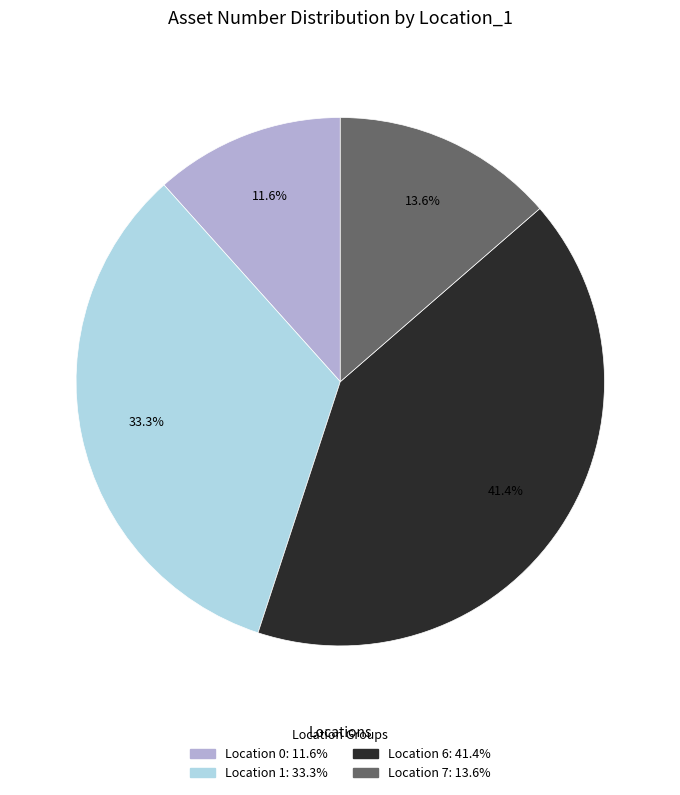

Is there any slice that represents more than half of the pie?

No